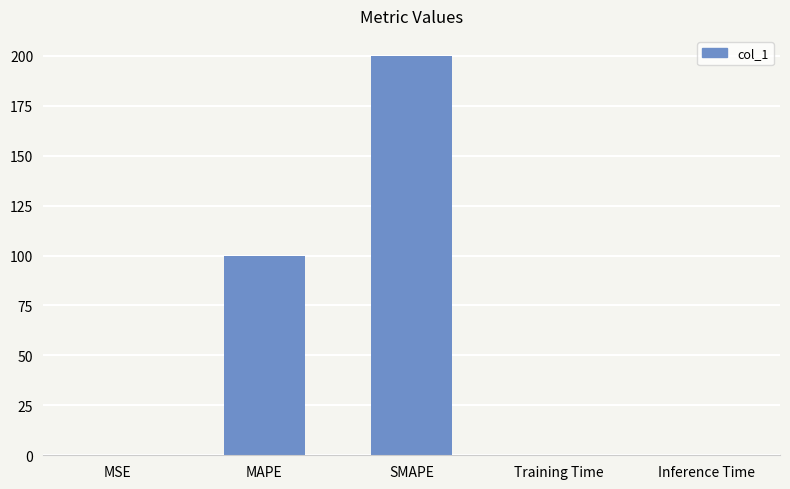

The value at SMAPE is 346.6. True or false?

False